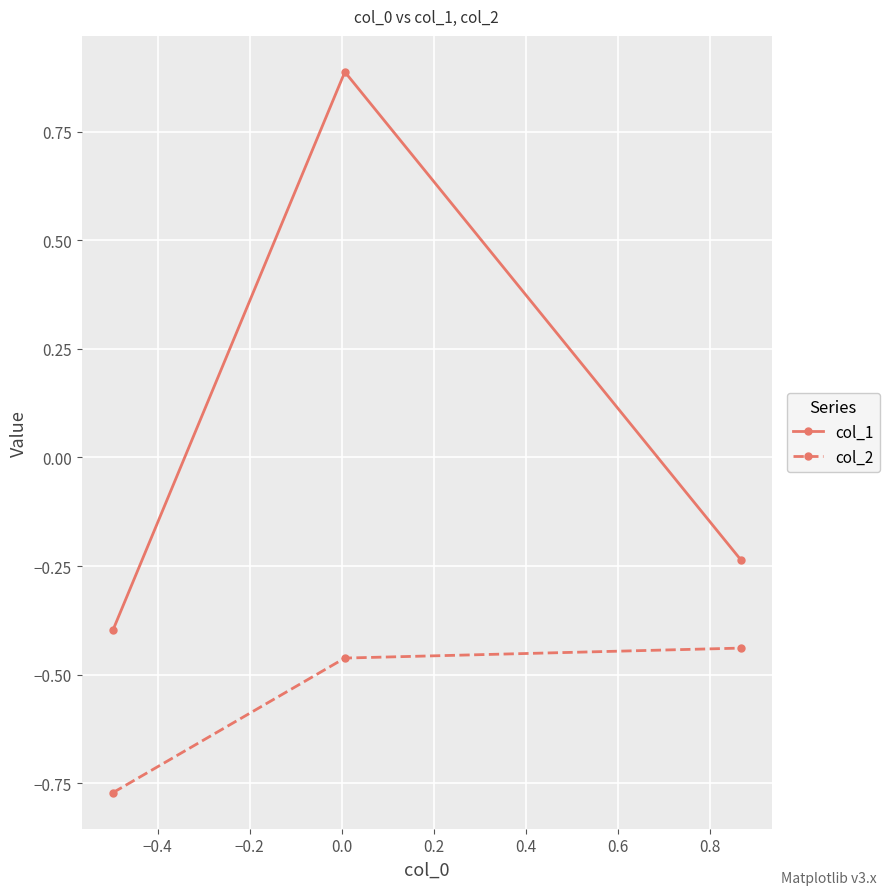

Rank the series by their maximum value, from highest to lowest.

col_1, col_2